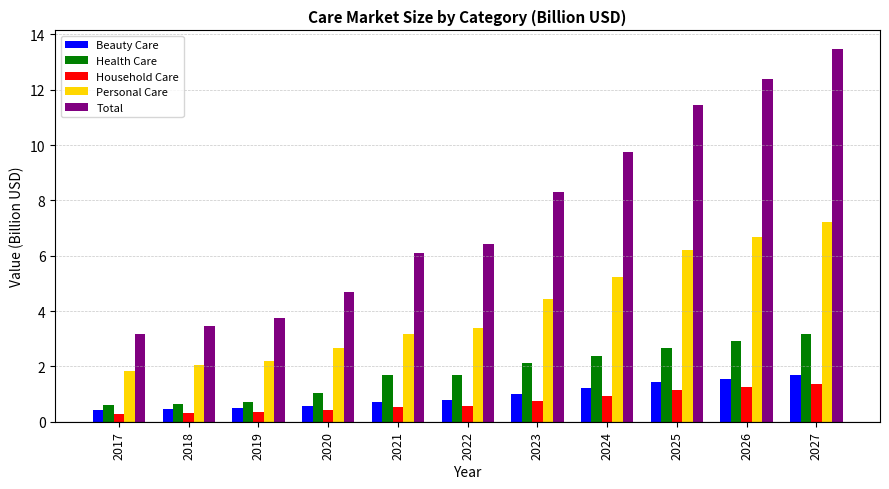

The Health Care series shows 0.7 at 2019. True or false?

True